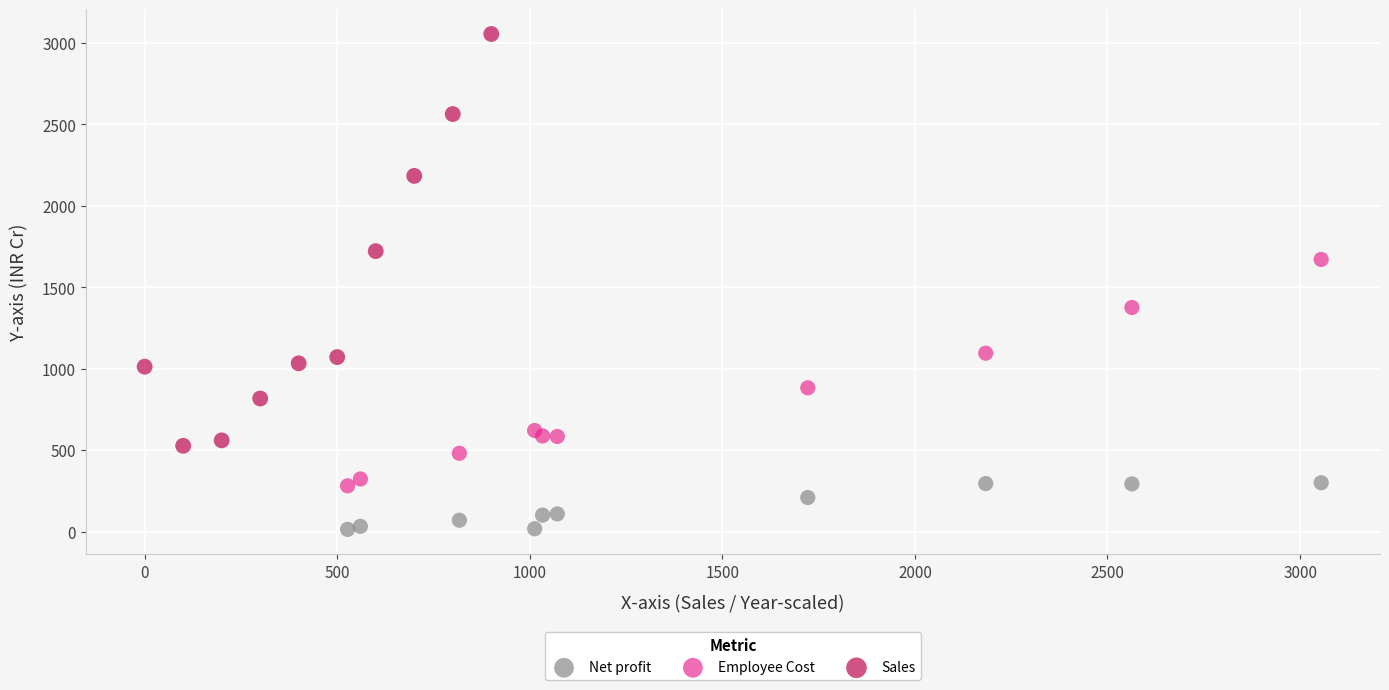

What are all the series names shown in the legend?

Net profit, Employee Cost, Sales